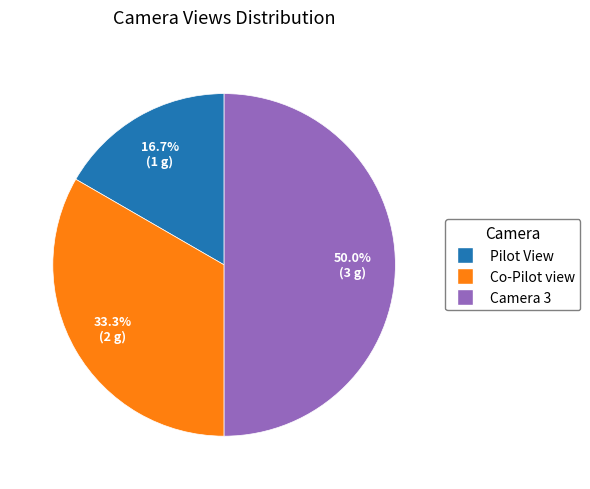

What is the smallest slice in the pie chart?

Pilot View